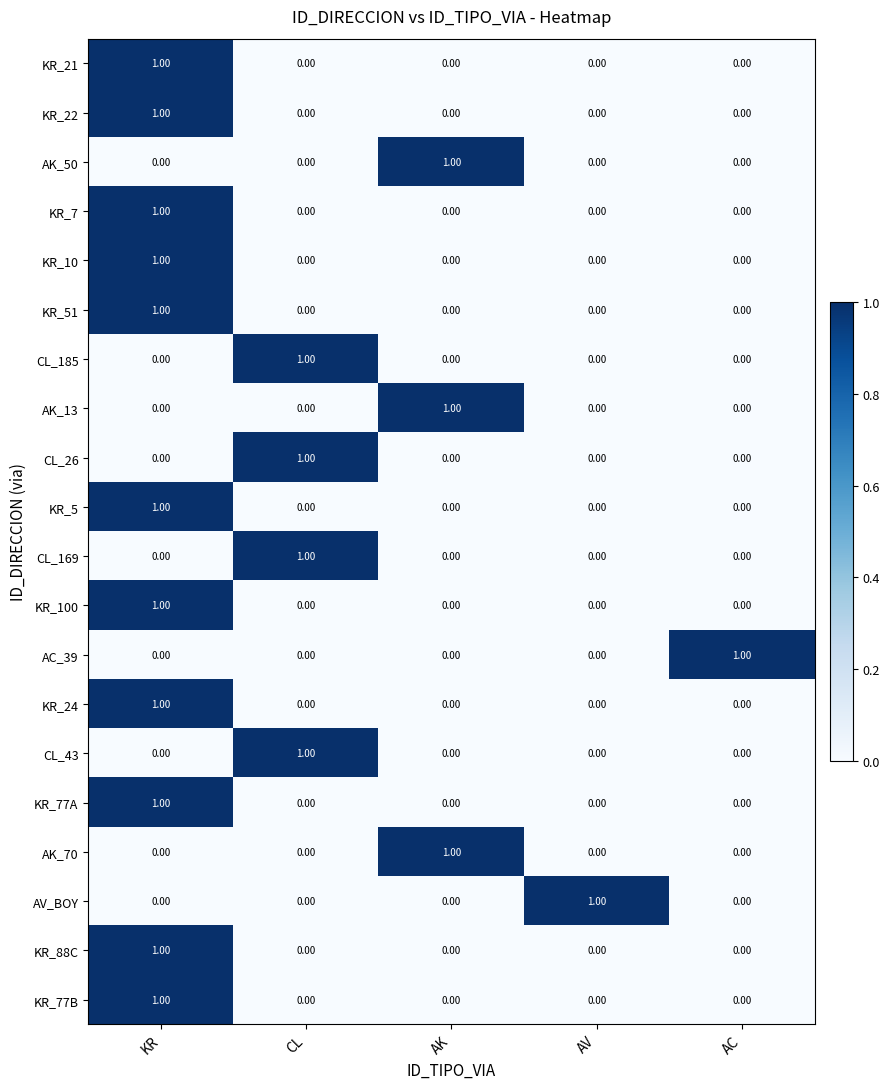

At which category is the sum across all series the highest?

KR